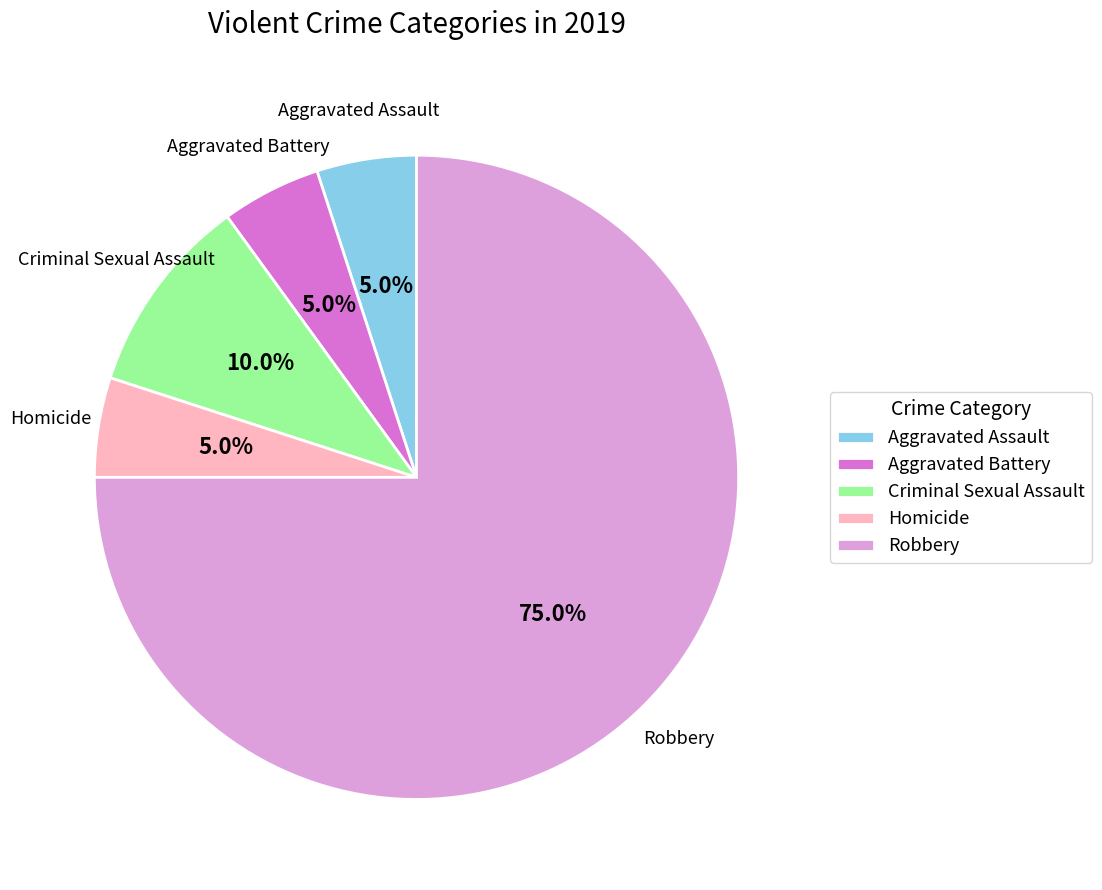

Which category has the biggest portion of the pie?

Robbery